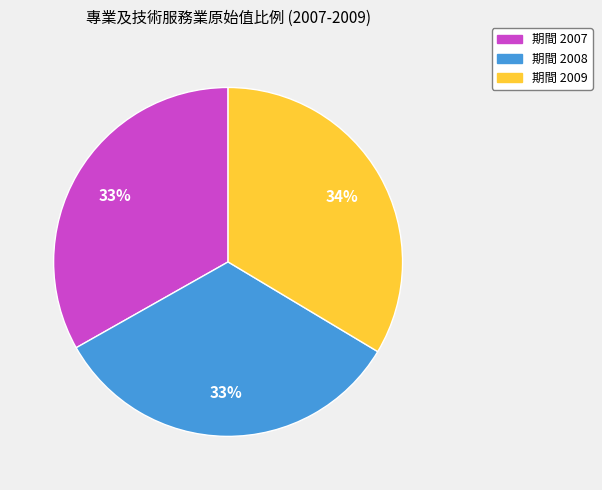

Is there any slice that represents more than half of the pie?

No